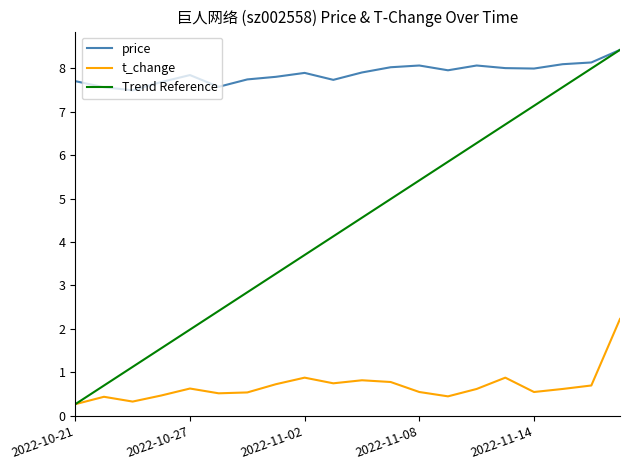

True or false: t_change has a value of 0.6 at 2022-10-27.

True